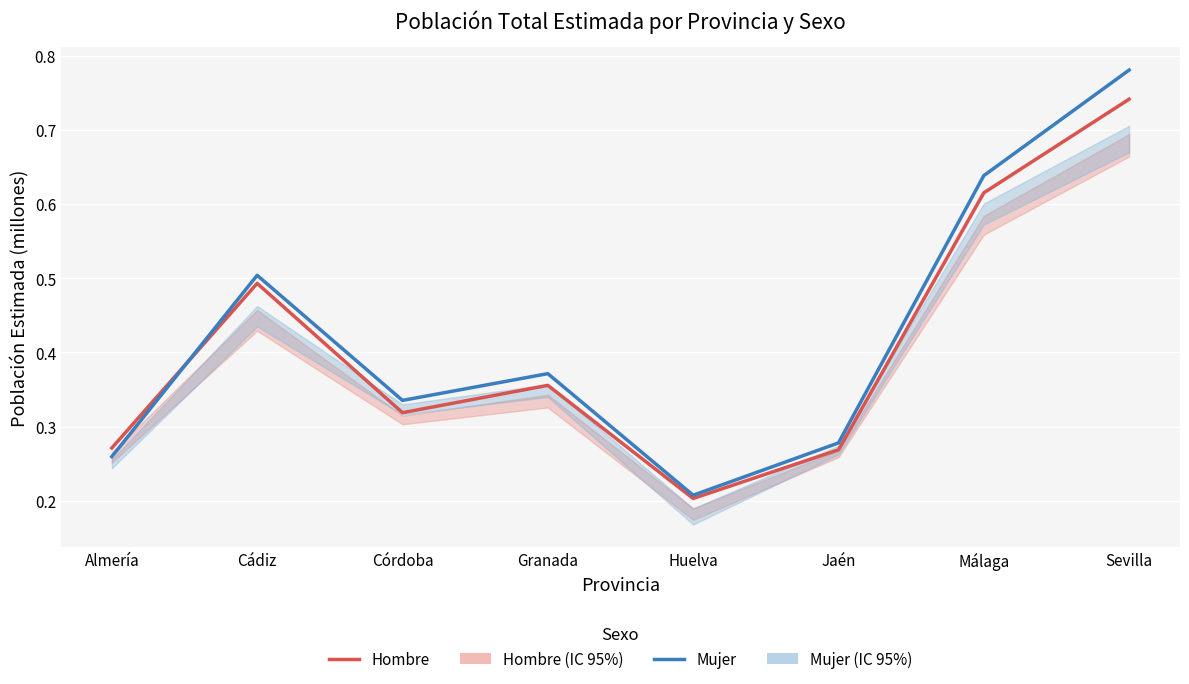

The value of Mujer at Granada is 0.7. True or false?

False